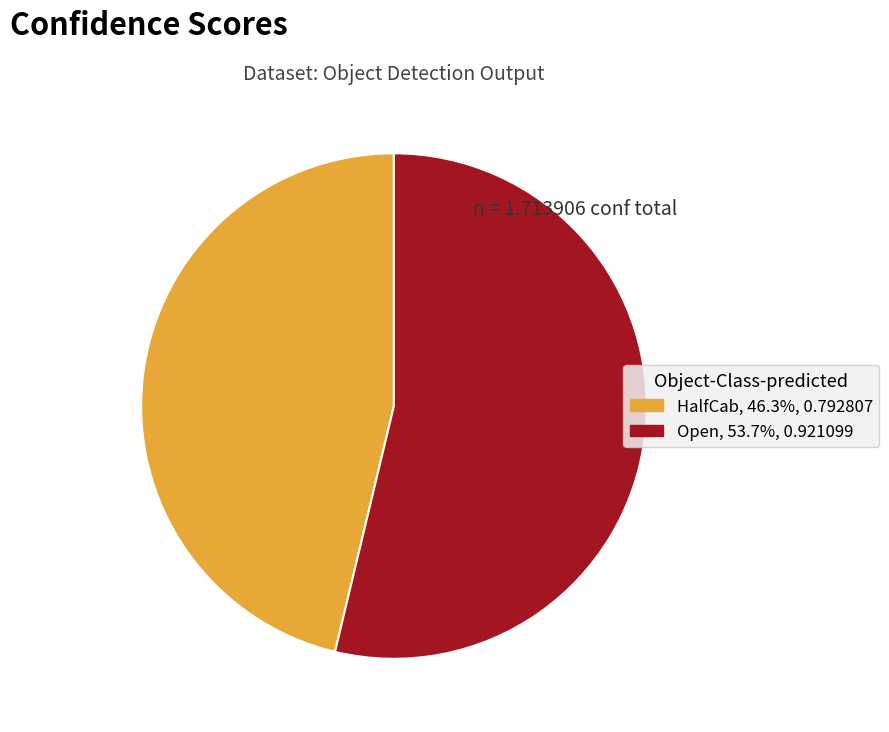

Does HalfCab account for over 50% of the chart?

No